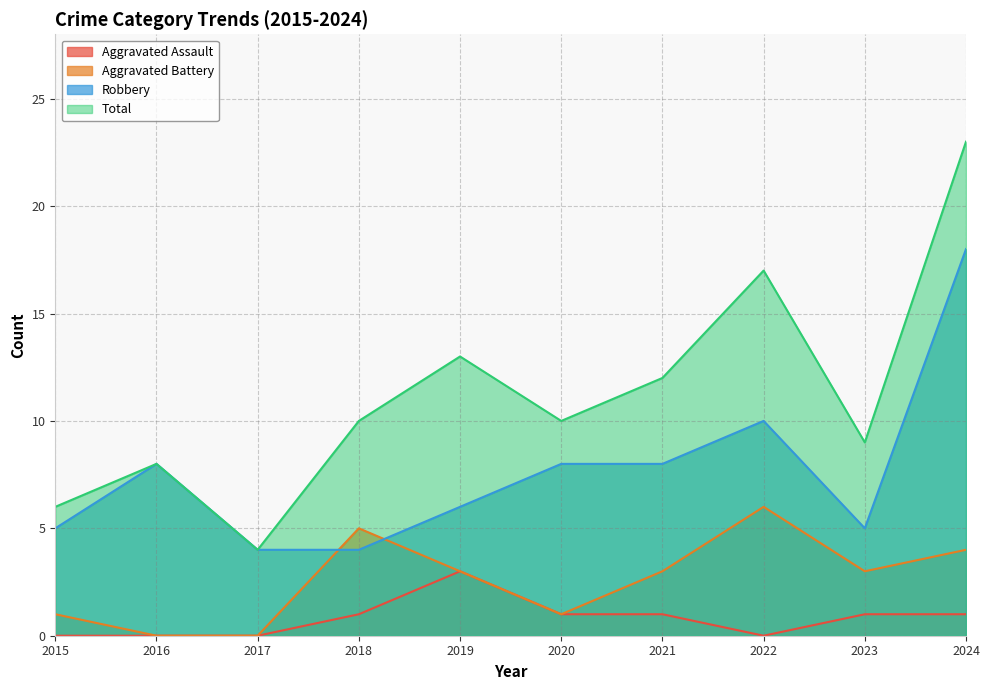

How many data points does each series have?

10